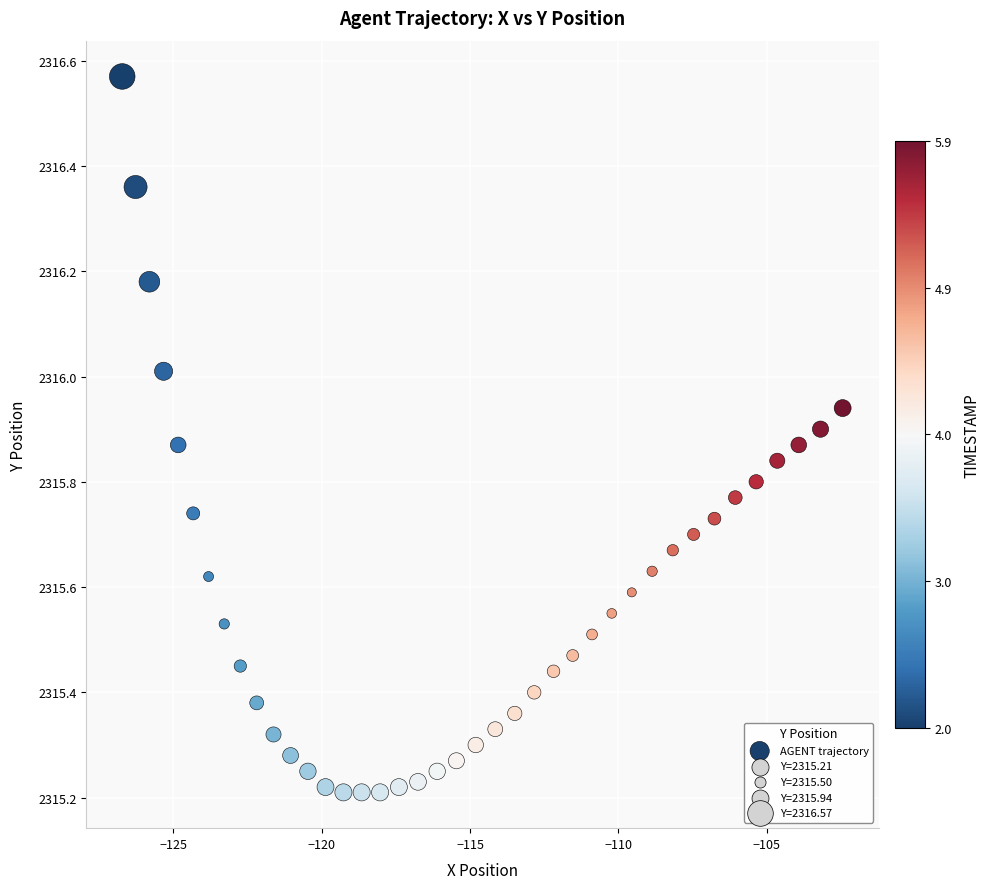

What is the range of X values (max minus min)?

24.3